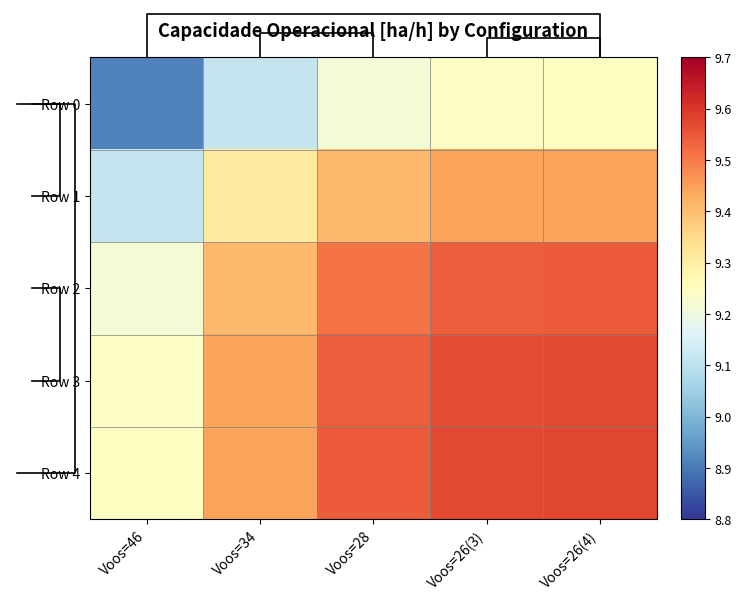

What is the difference between the maximum and minimum values in the Row 2 series?

0.3